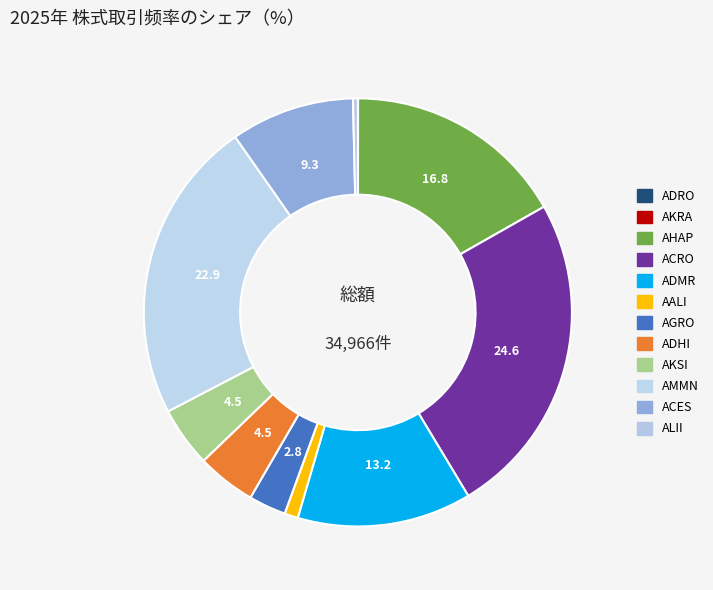

What is the ratio of the value at AMMN to the value at ALII?

63.2